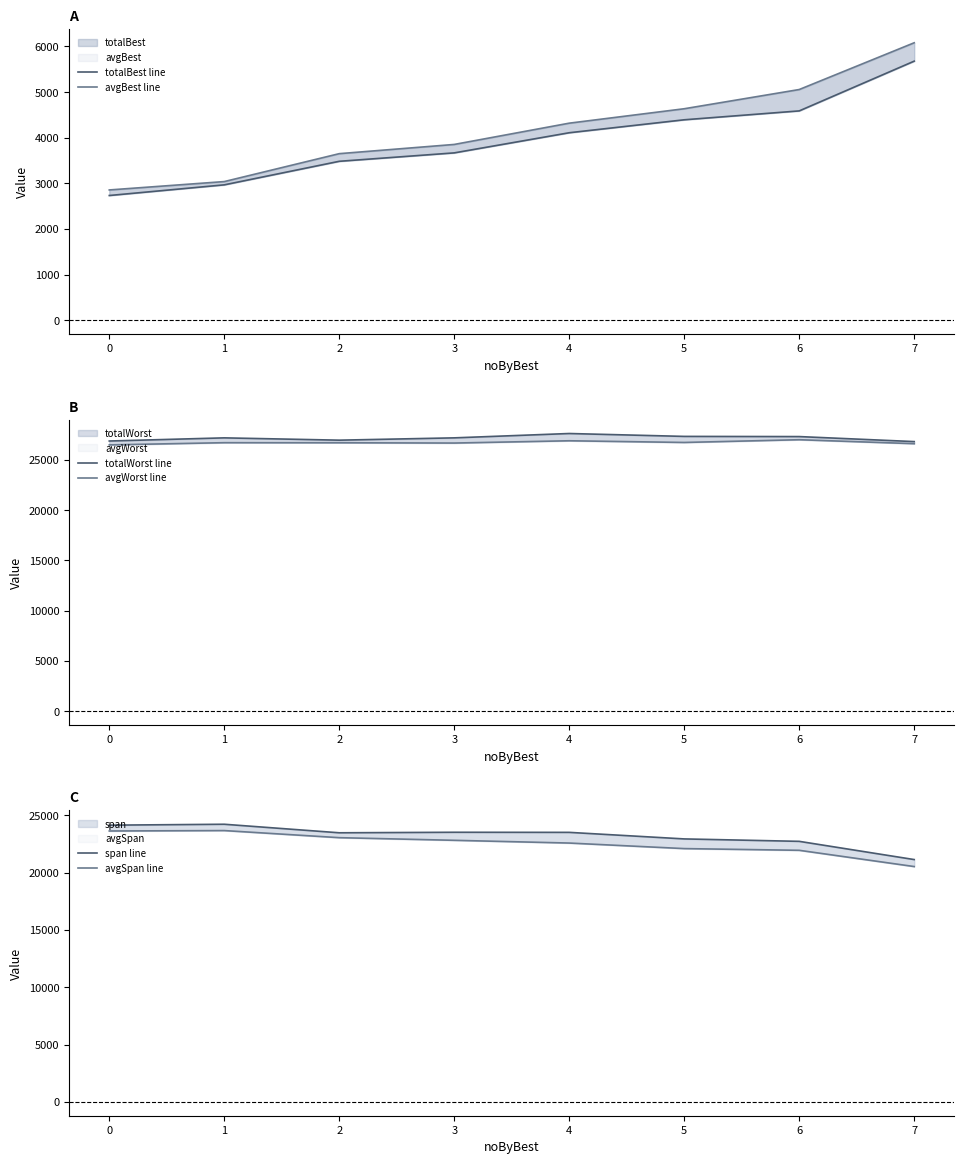

At how many categories does at least one series exceed 14699?

8